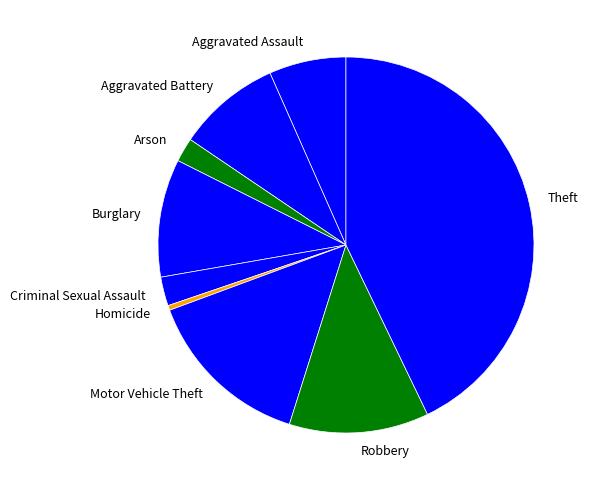

Combined, do Robbery and Homicide account for over 50%?

No